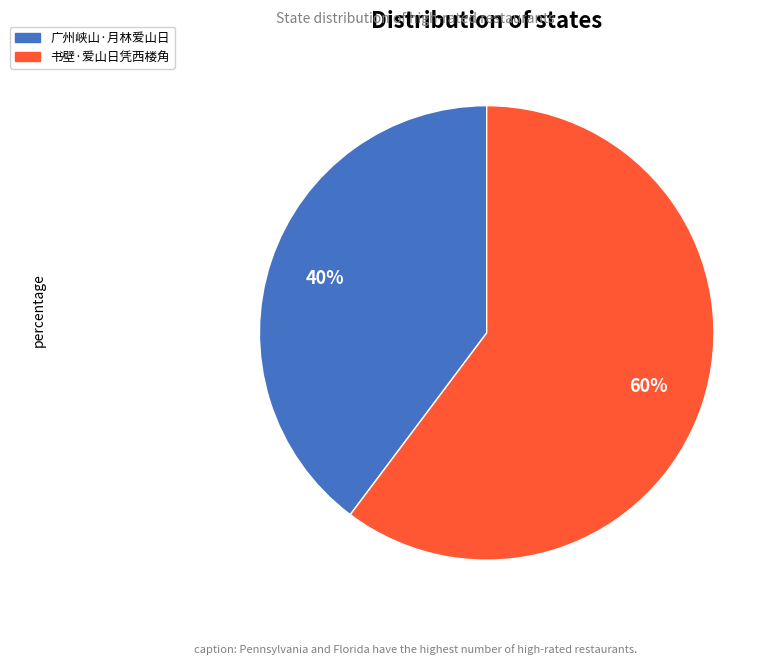

Is 广州峡山·月林爱山日 the majority of the pie?

No